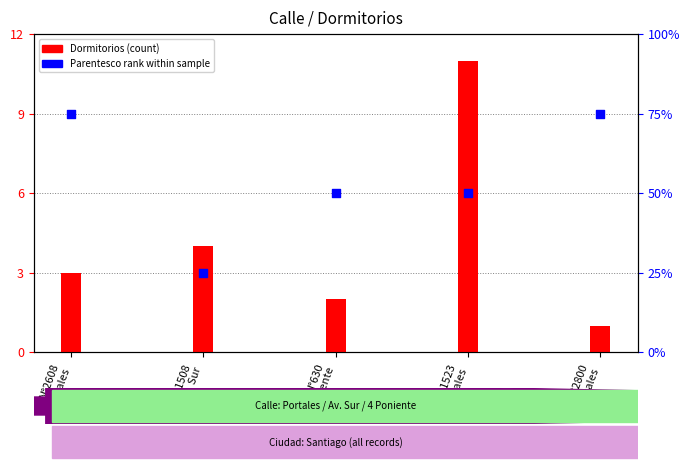

Which series reaches the minimum Y coordinate?

Dormitorios (count)